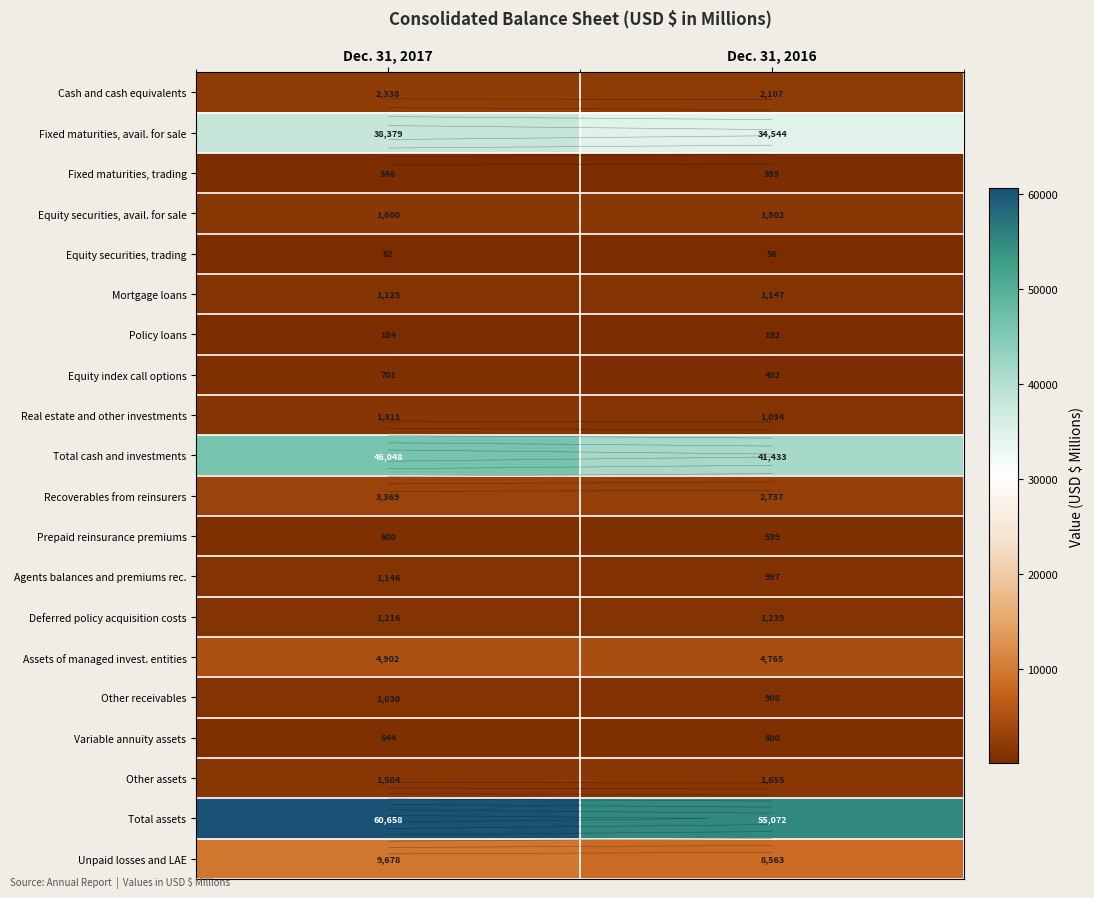

Rank the series at Dec. 31, 2016 from lowest to highest value.

Equity securities, trading, Policy loans, Fixed maturities, trading, Equity index call options, Prepaid reinsurance premiums, Variable annuity assets, Other receivables, Agents balances and premiums rec., Real estate and other investments, Mortgage loans, Deferred policy acquisition costs, Equity securities, avail. for sale, Other assets, Cash and cash equivalents, Recoverables from reinsurers, Assets of managed invest. entities, Unpaid losses and LAE, Fixed maturities, avail. for sale, Total cash and investments, Total assets